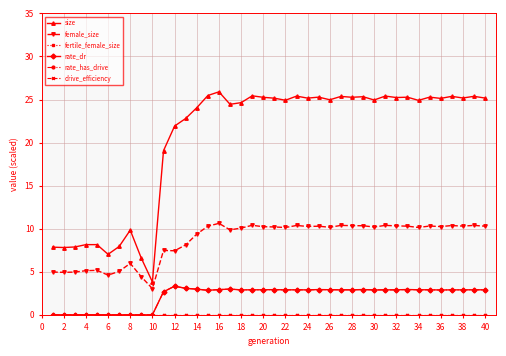

Is this an area chart (filled region under the line)?

No